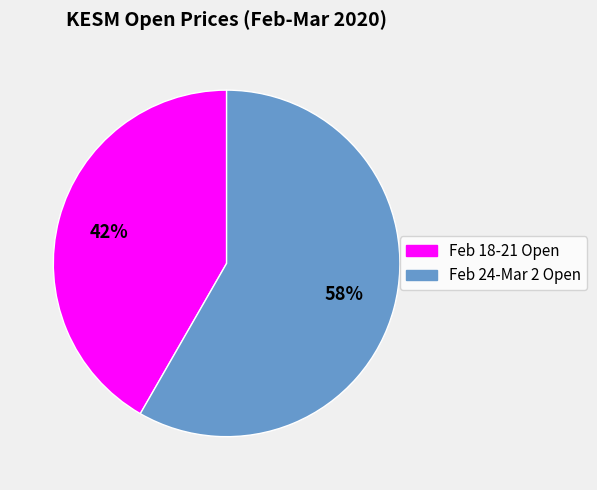

Does any single category account for the majority?

Yes